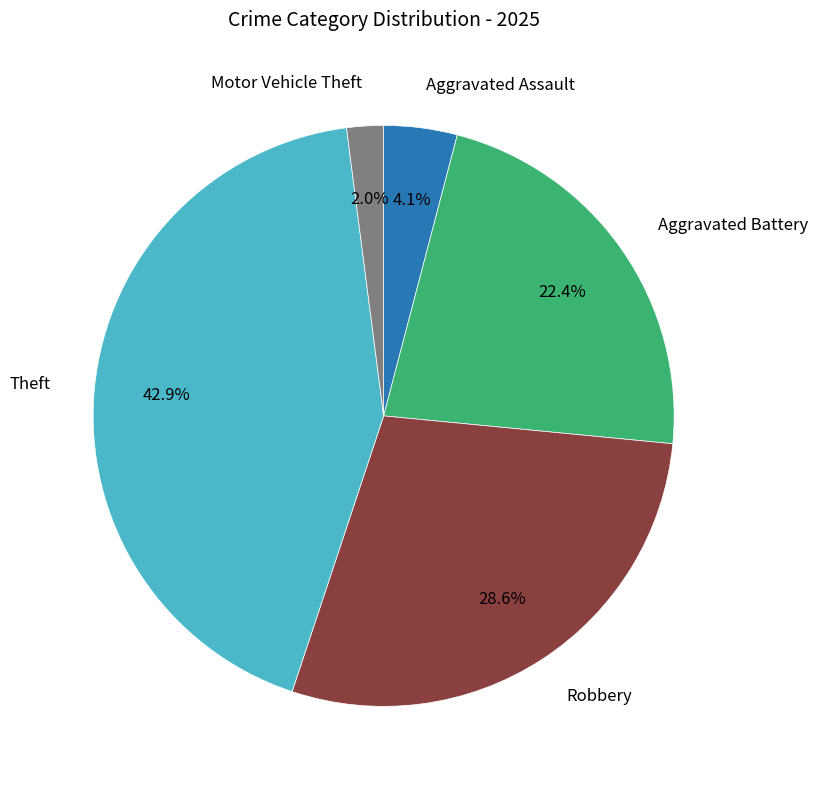

What portion of the pie excludes Theft?

57.1%